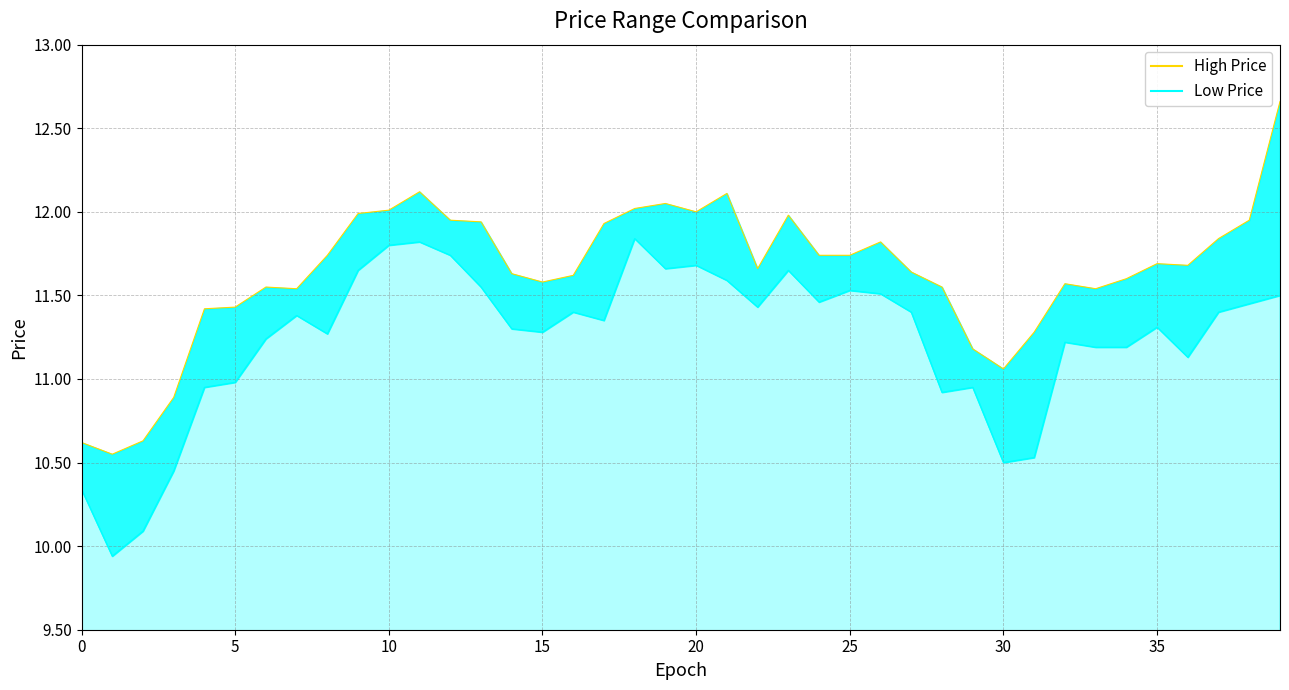

True or false: Low Price and High Price cross at least once.

False